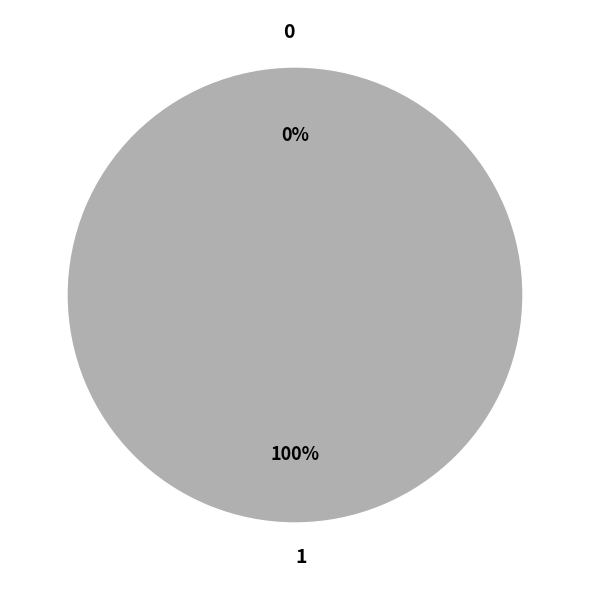

What is the change in value from 0 to 1?

+1